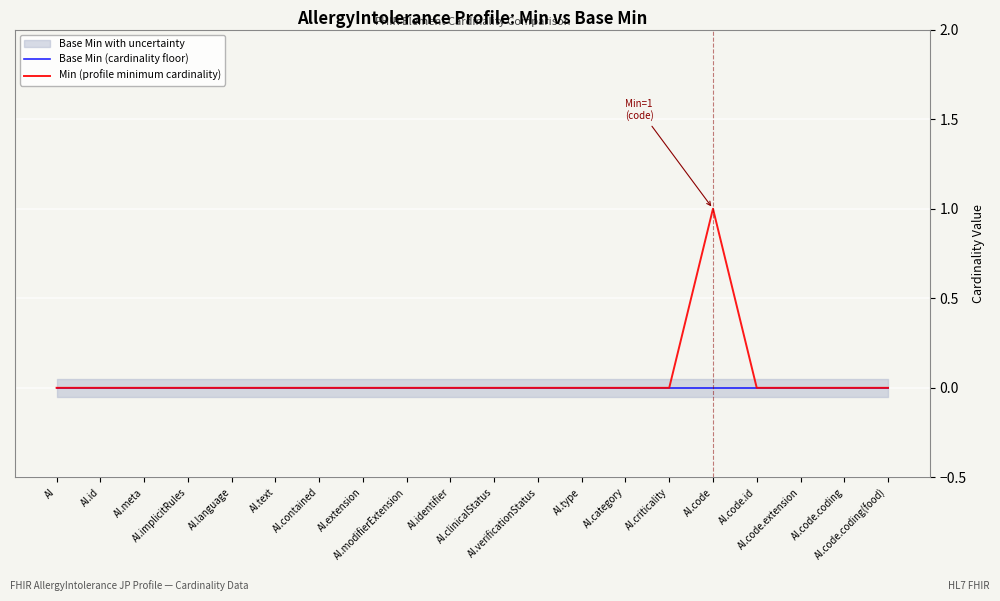

Which series has the largest total across all categories?

Min (profile minimum cardinality)